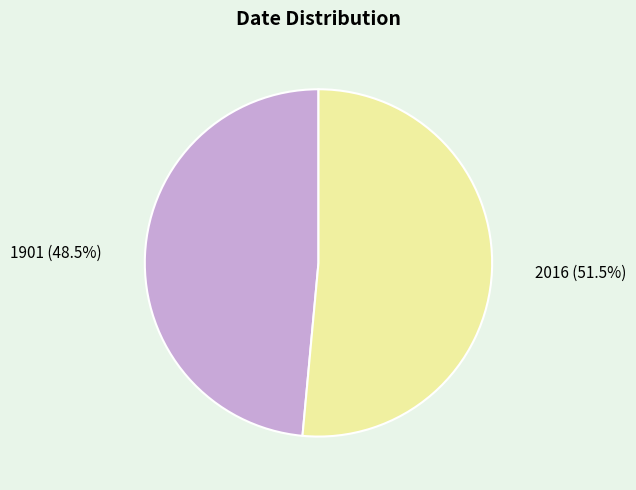

Which has a higher value, 1901 or 2016?

2016